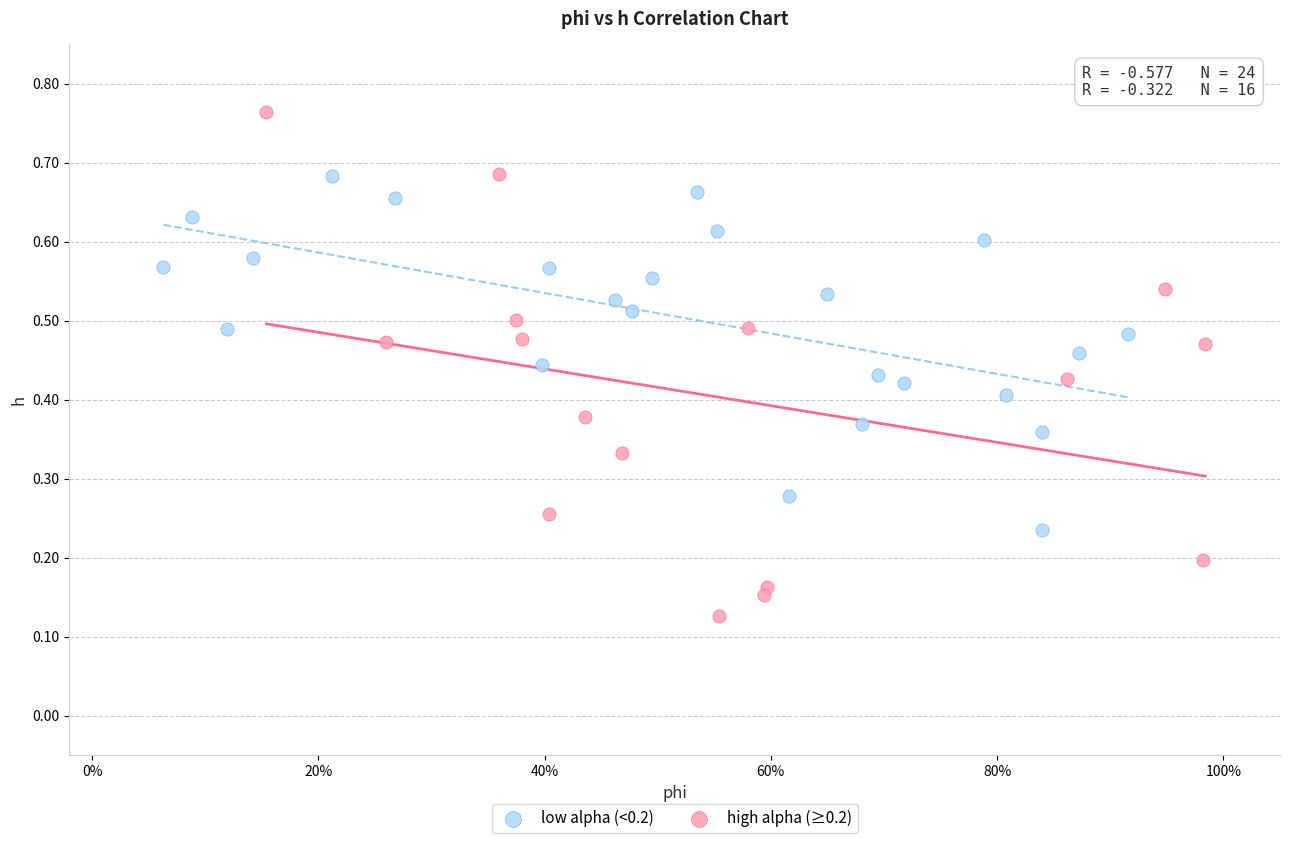

Which series has the widest spread of Y values?

high alpha (≥0.2)